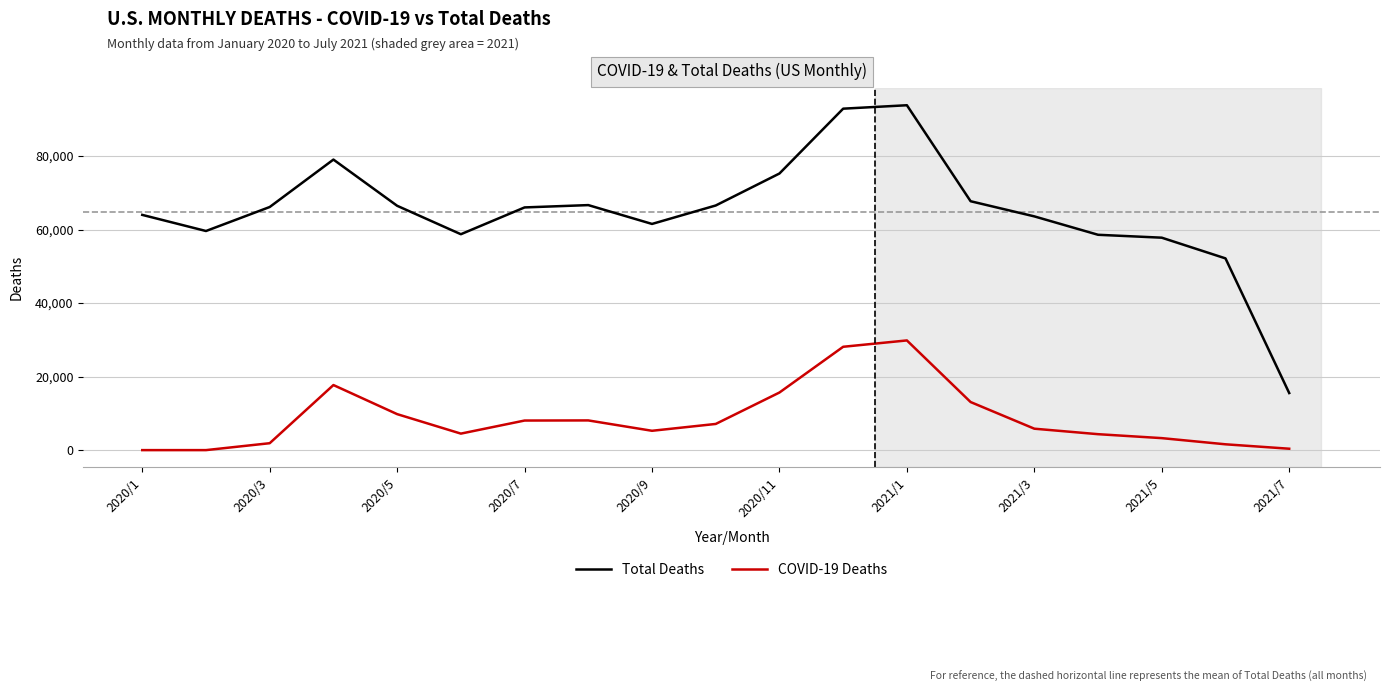

What is the maximum value shown in the chart?

93837